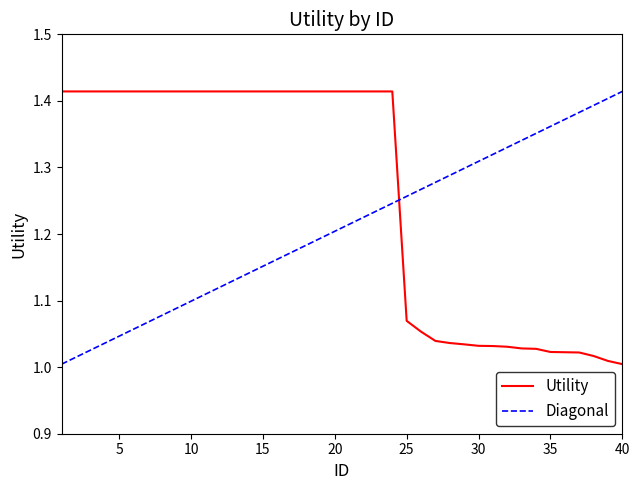

Which has a higher value, 4 or 20?

4